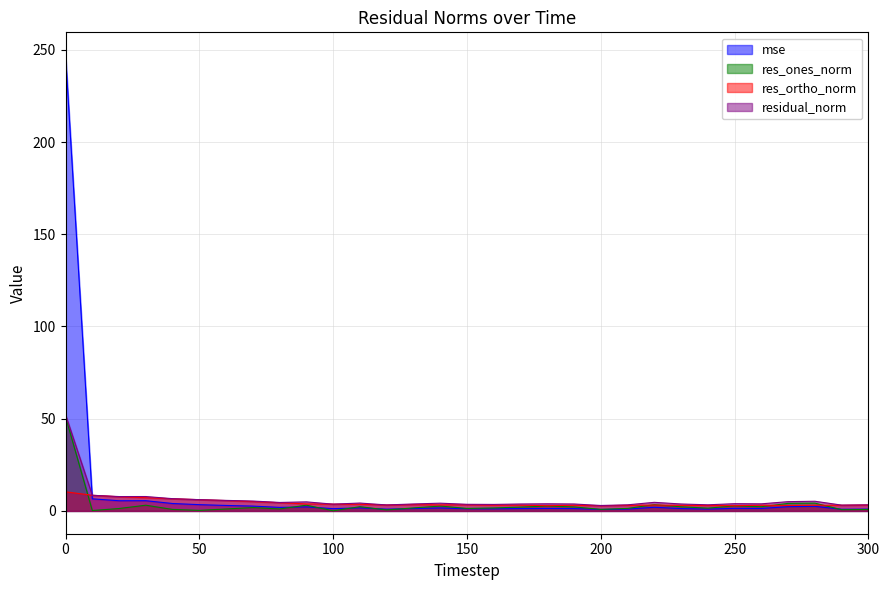

Which has a higher value, 80 or 10?

10